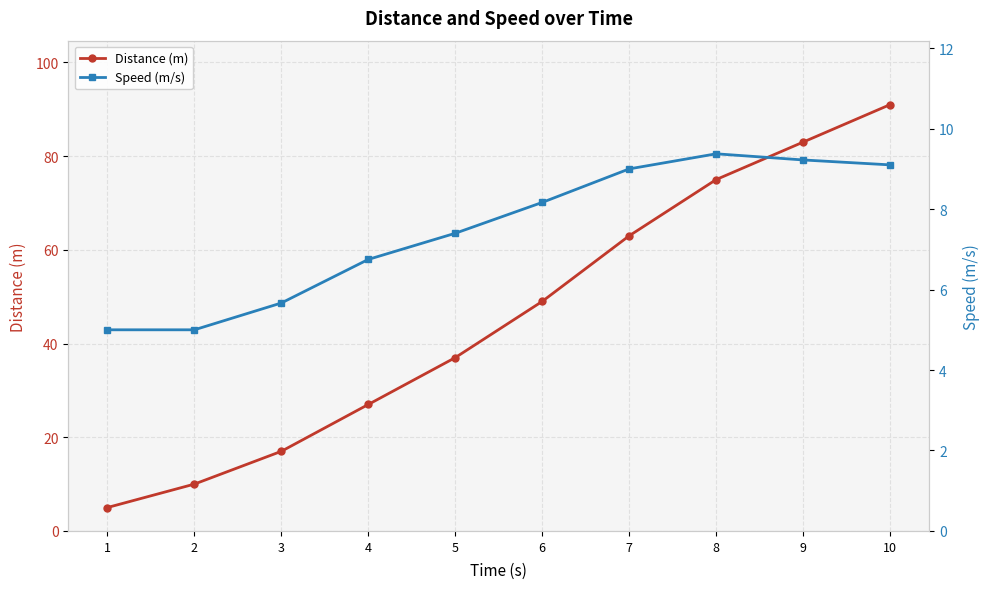

What is the difference between the maximum and minimum values in the Speed (m/s) series?

4.4